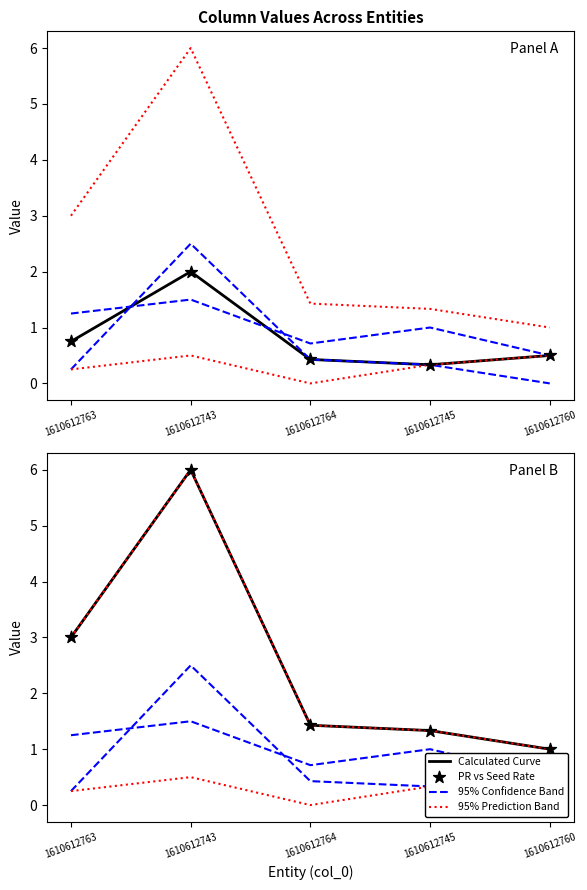

Which series has the largest total across all categories?

Calculated Curve